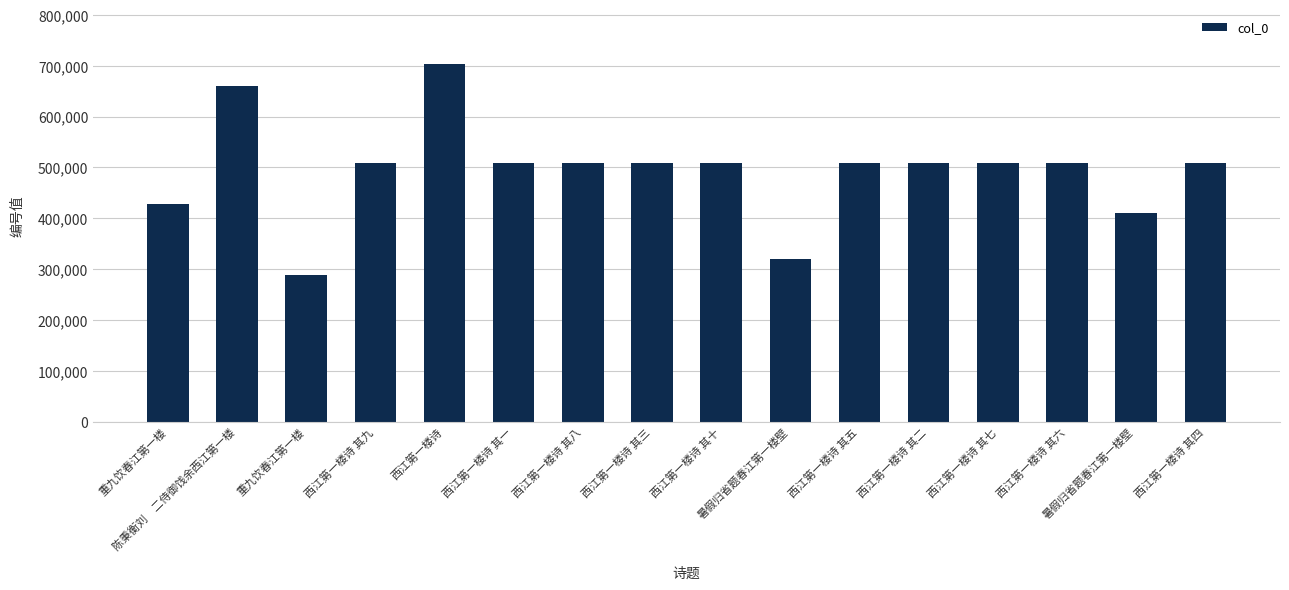

Reading right to left, transcribe all the data shown in this chart.

西江第一楼诗 其四=509247	暑假归省题春江第一楼壁=411030	西江第一楼诗 其六=509249	西江第一楼诗 其七=509250	西江第一楼诗 其二=509245	西江第一楼诗 其五=509248	暑假归省题春江第一楼壁=319895	西江第一楼诗 其十=509253	西江第一楼诗 其三=509246	西江第一楼诗 其八=509251	西江第一楼诗 其一=509244	西江第一楼诗=703996	西江第一楼诗 其九=509252	重九饮春江第一楼=287848	陈秉衡刘　二侍御饯余西江第一楼=660934	重九饮春江第一楼=428773